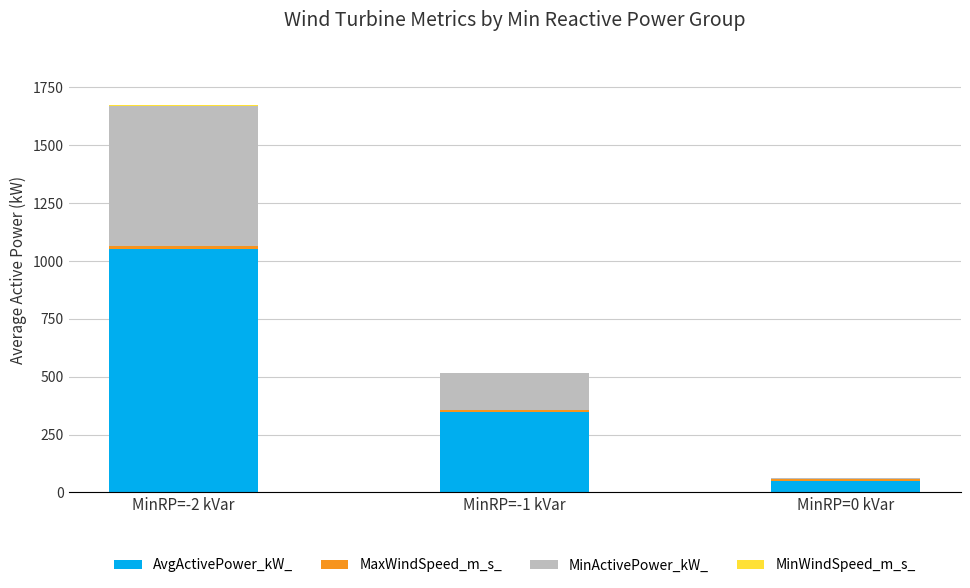

At which label is AvgActivePower_kW_ closest to 551?

MinRP=-1 kVar